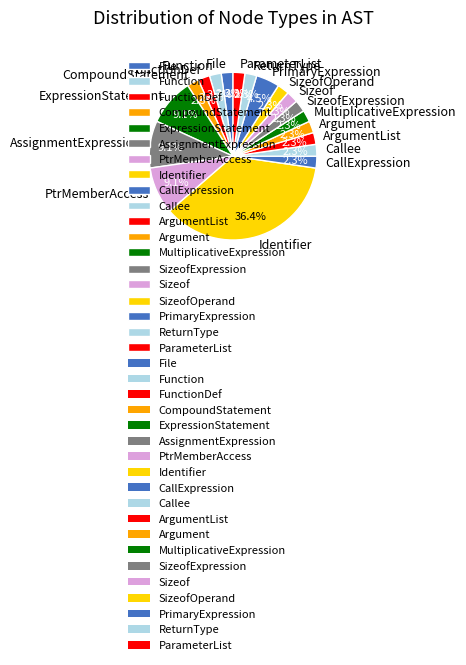

To the nearest percent, what is the average slice percentage?

5%